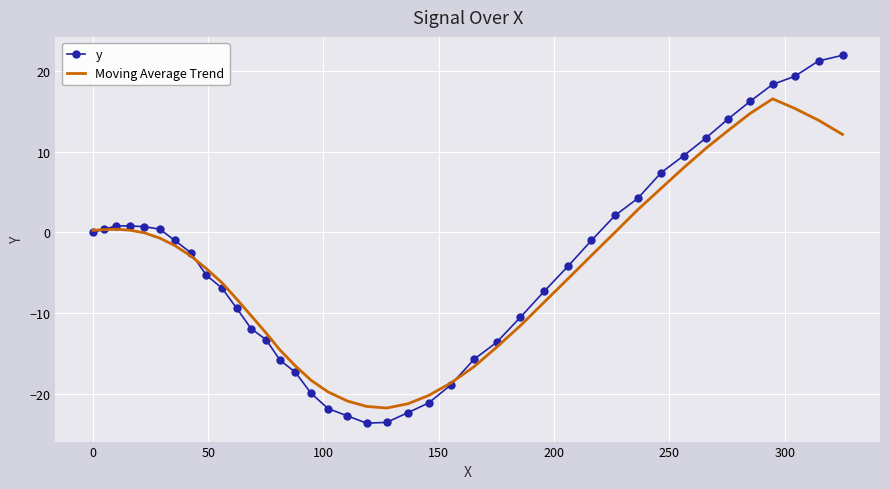

List the series in order of their peak value, highest first.

y, Moving Average Trend